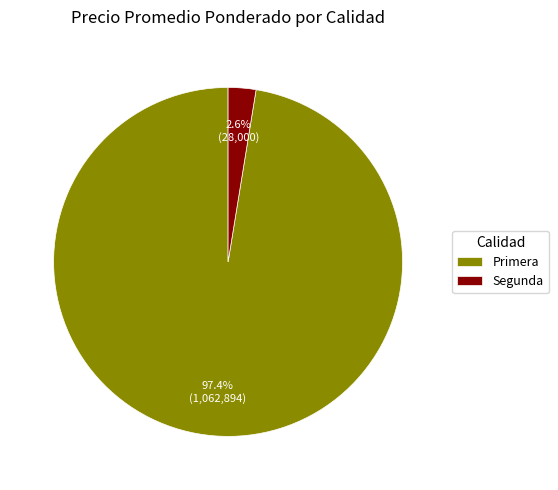

What is the largest slice in the pie chart?

Primera